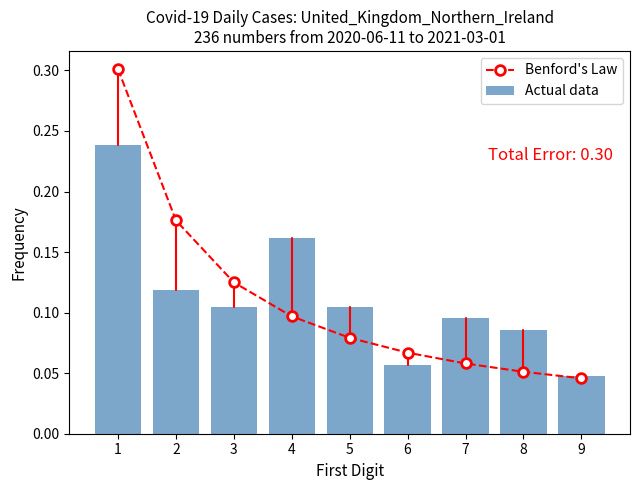

True or false: Benford's Law has more than 2 interior local peaks.

False